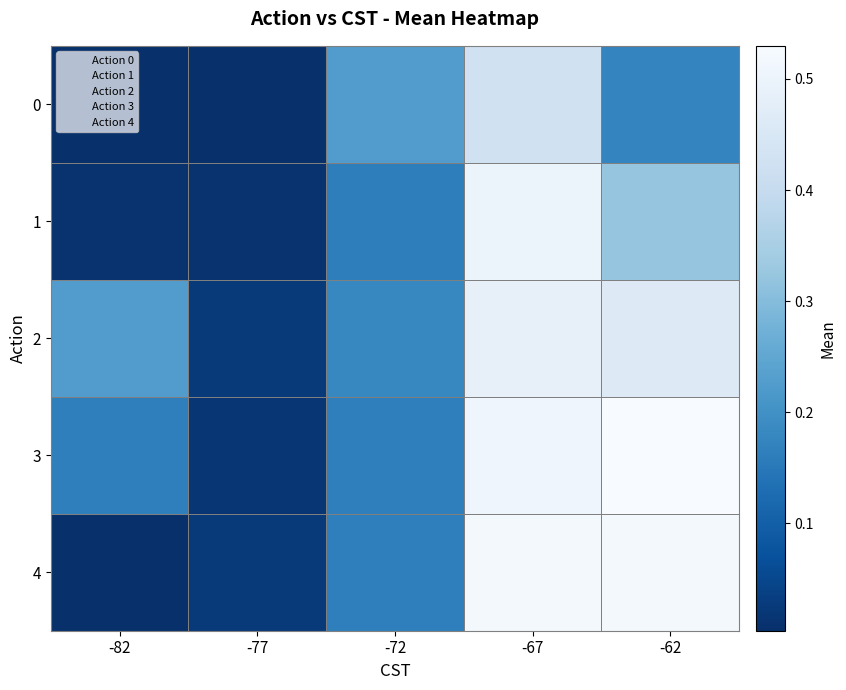

Which label corresponds to the largest value in the chart?

-62